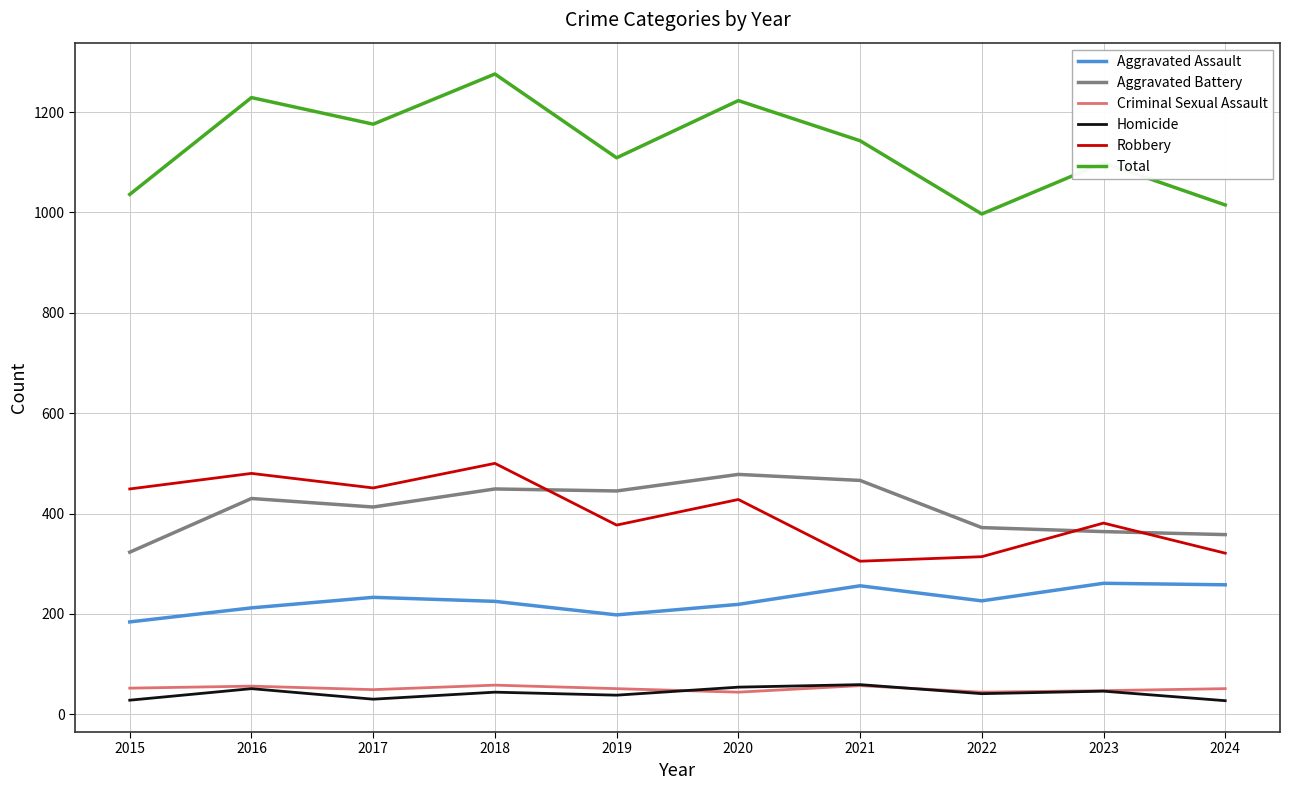

True or false: Criminal Sexual Assault and Aggravated Battery intersect in this chart.

False